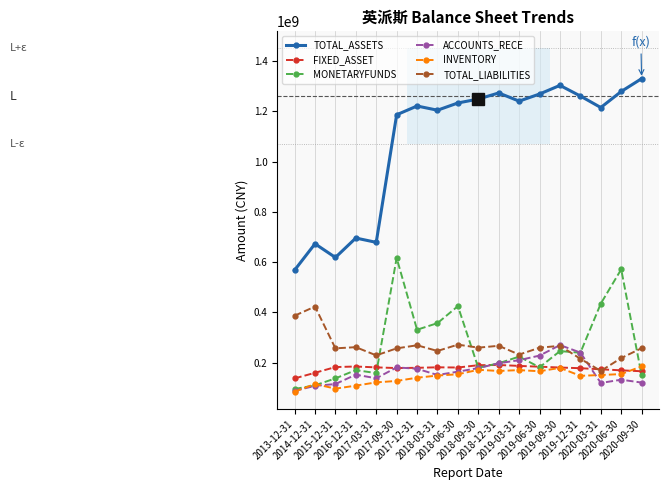

True or false: TOTAL_ASSETS has a value of 379772985.6 at 2019-09-30.

False